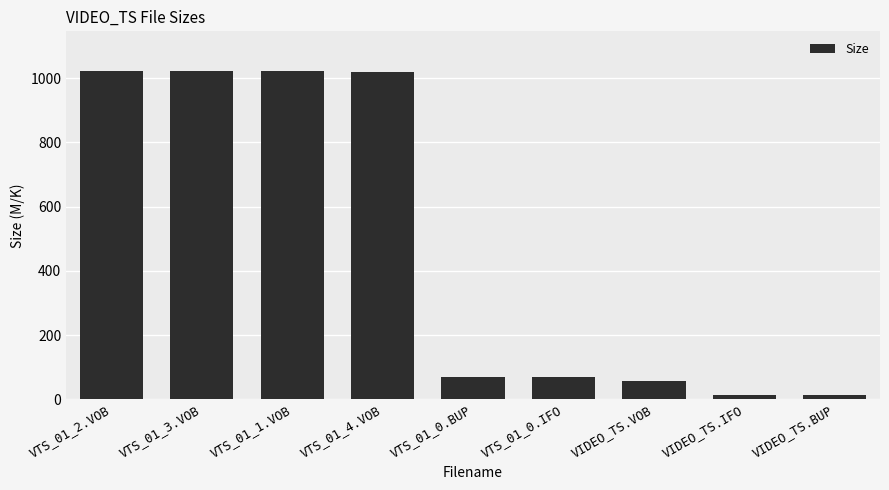

Reading left to right, extract all data points from this chart.

VTS_01_2.VOB=1023.5	VTS_01_3.VOB=1023.5	VTS_01_1.VOB=1023.5	VTS_01_4.VOB=1018.2	VTS_01_0.BUP=68.0	VTS_01_0.IFO=68.0	VIDEO_TS.VOB=58.0	VIDEO_TS.IFO=14.0	VIDEO_TS.BUP=14.0